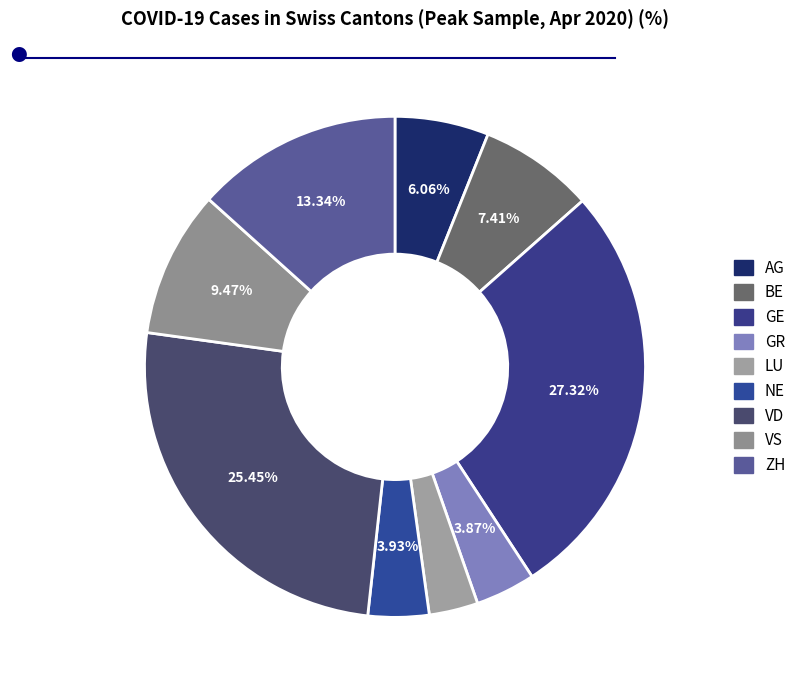

Does NE account for over 50% of the chart?

No